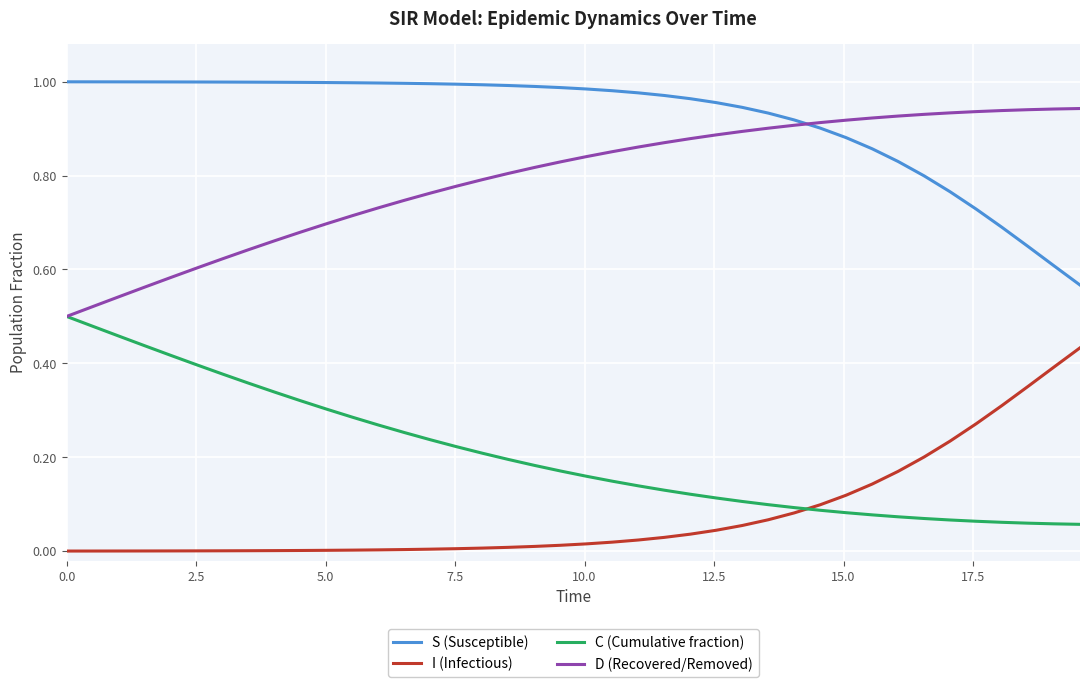

How many lines are shown in the chart?

4